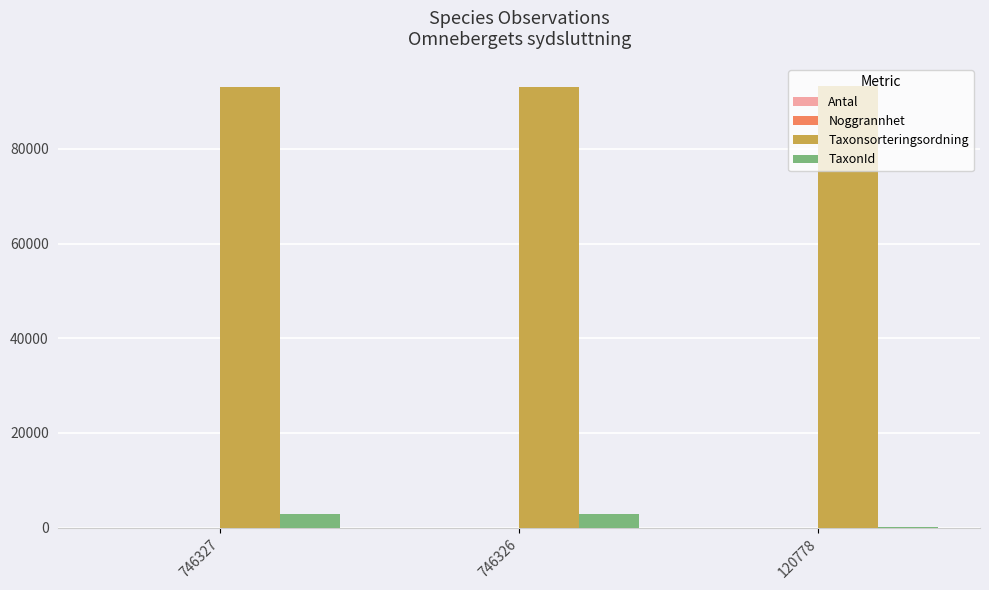

Which series has the largest total across all categories?

Taxonsorteringsordning